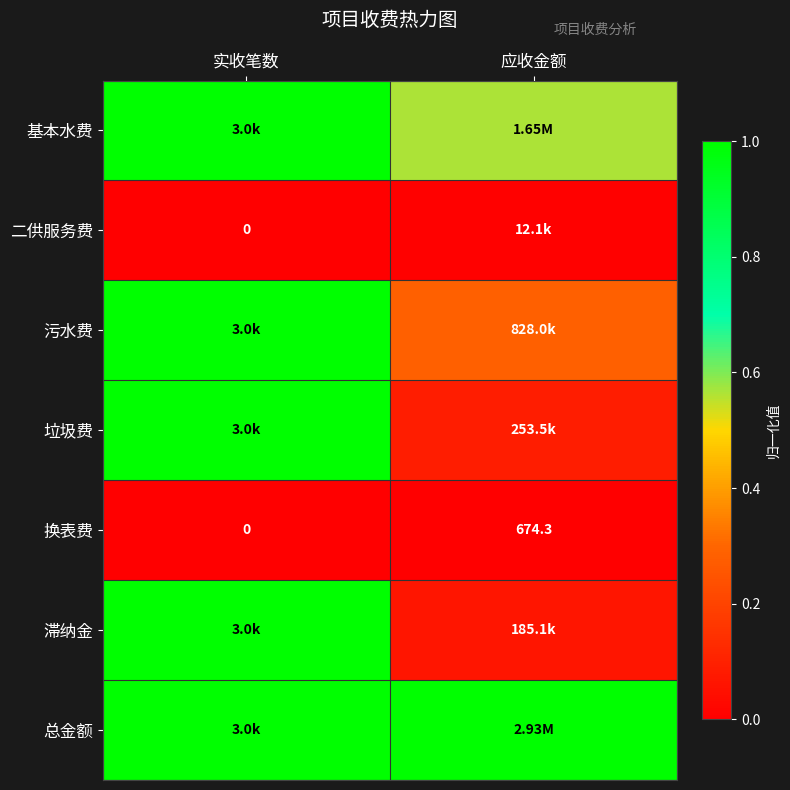

Which series has the largest total across all categories?

总金额